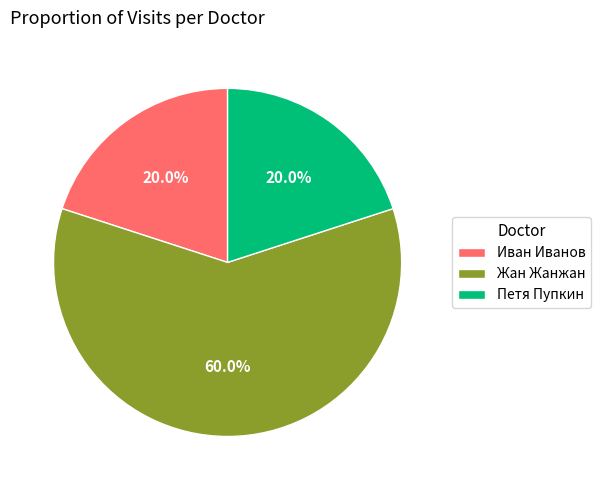

What percentage do Петя Пупкин and Иван Иванов together represent?

40.0%